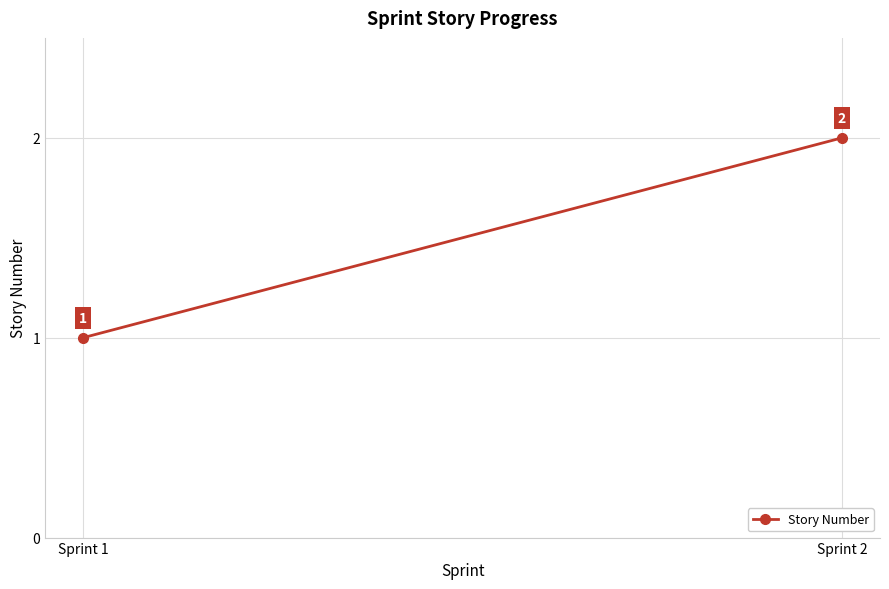

True or false: the data shows 2 at Sprint 1.

False